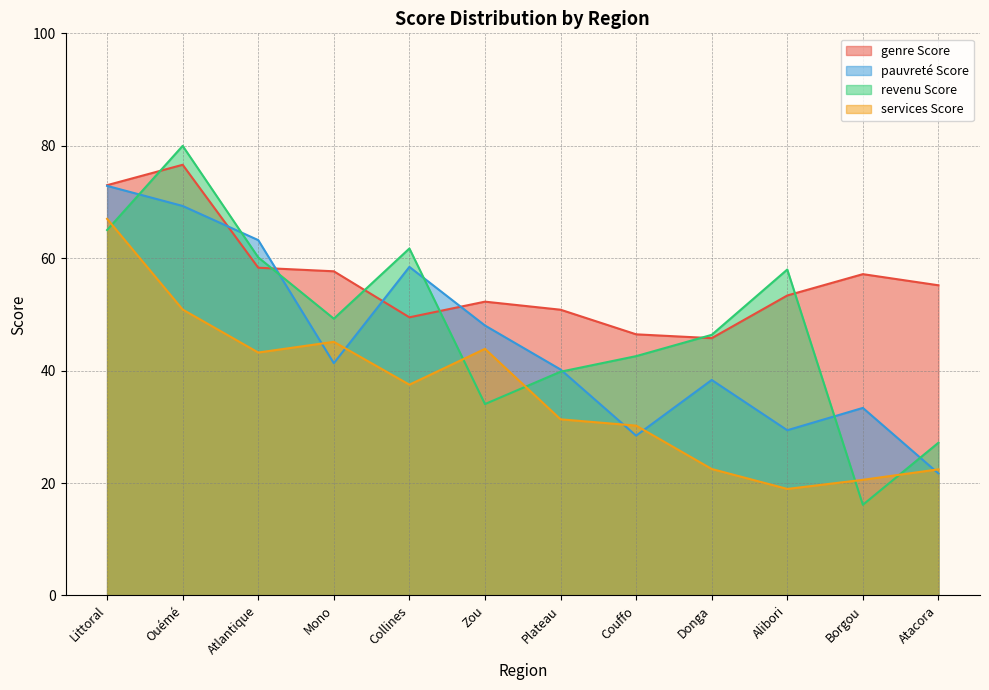

What is the sum of all pauvreté Score values?

544.6